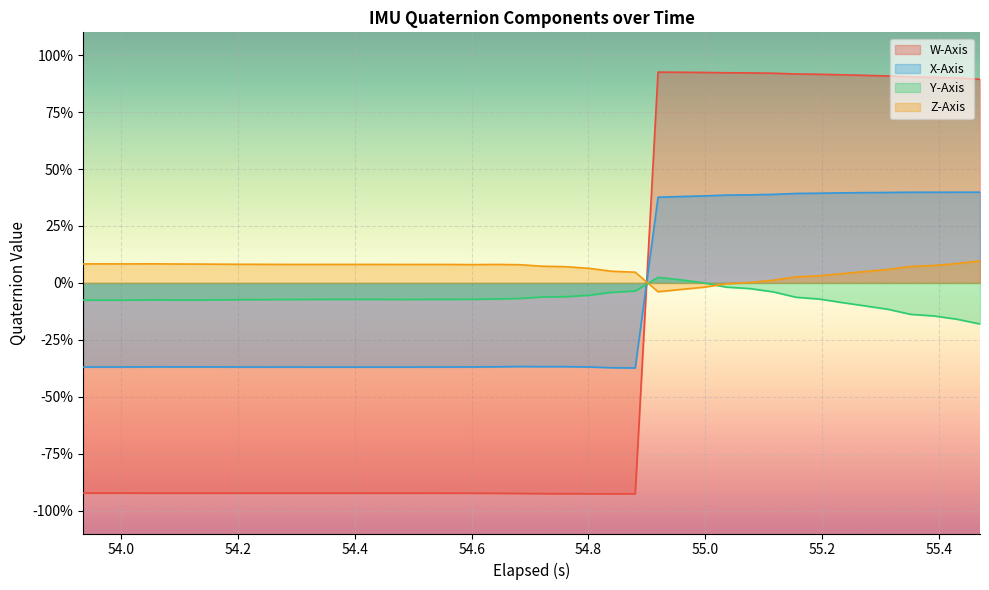

How many times do X-Axis and Y-Axis cross each other?

1